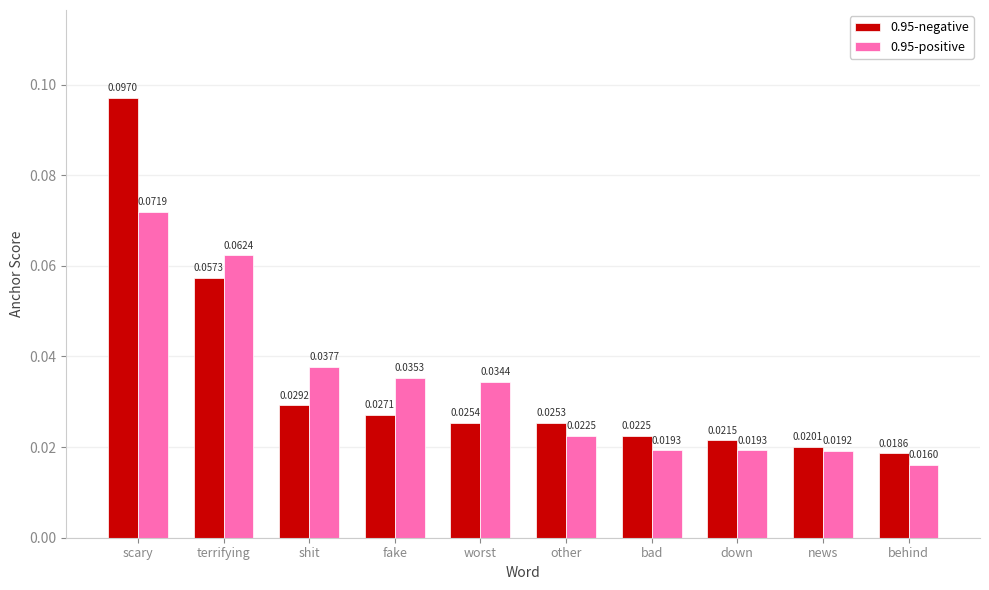

At how many categories does at least one series exceed 0?

10